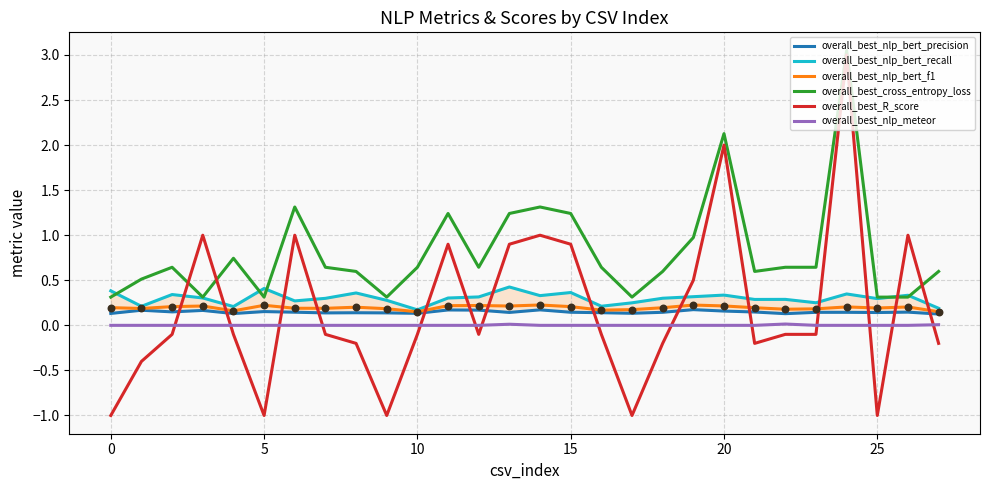

True or false: overall_best_nlp_bert_f1 and overall_best_nlp_meteor cross at least once.

False